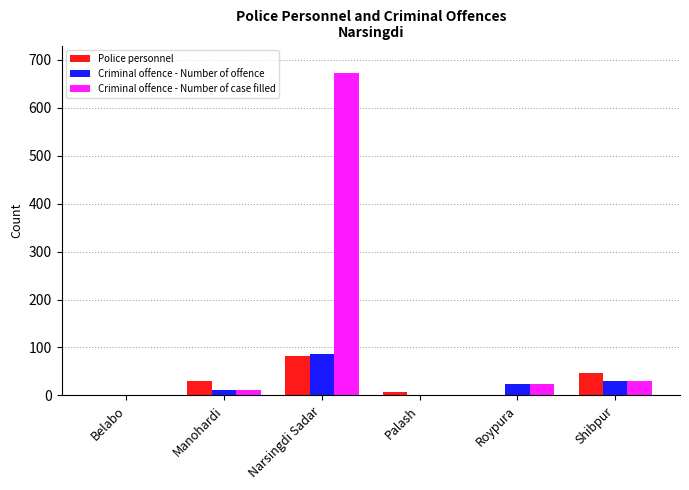

The Police personnel series shows -31 at Belabo. True or false?

False